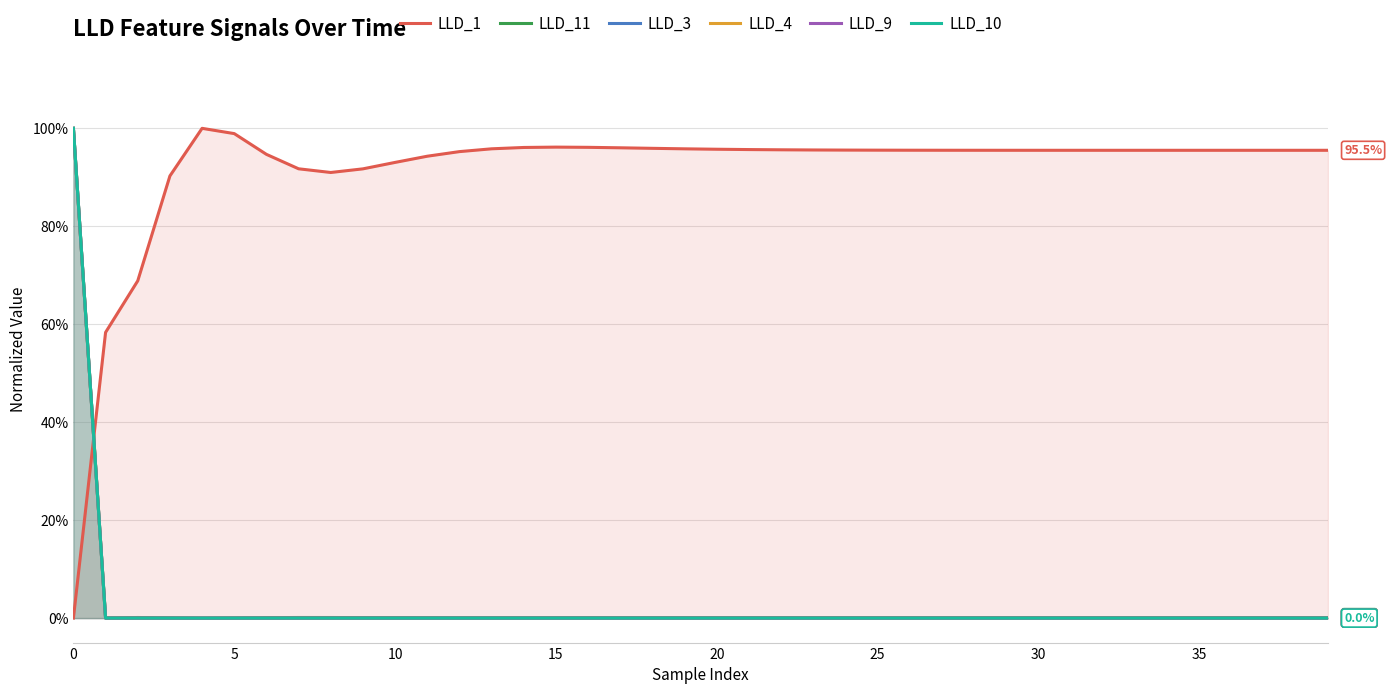

What is the difference between the highest and lowest values at 14?

1.0